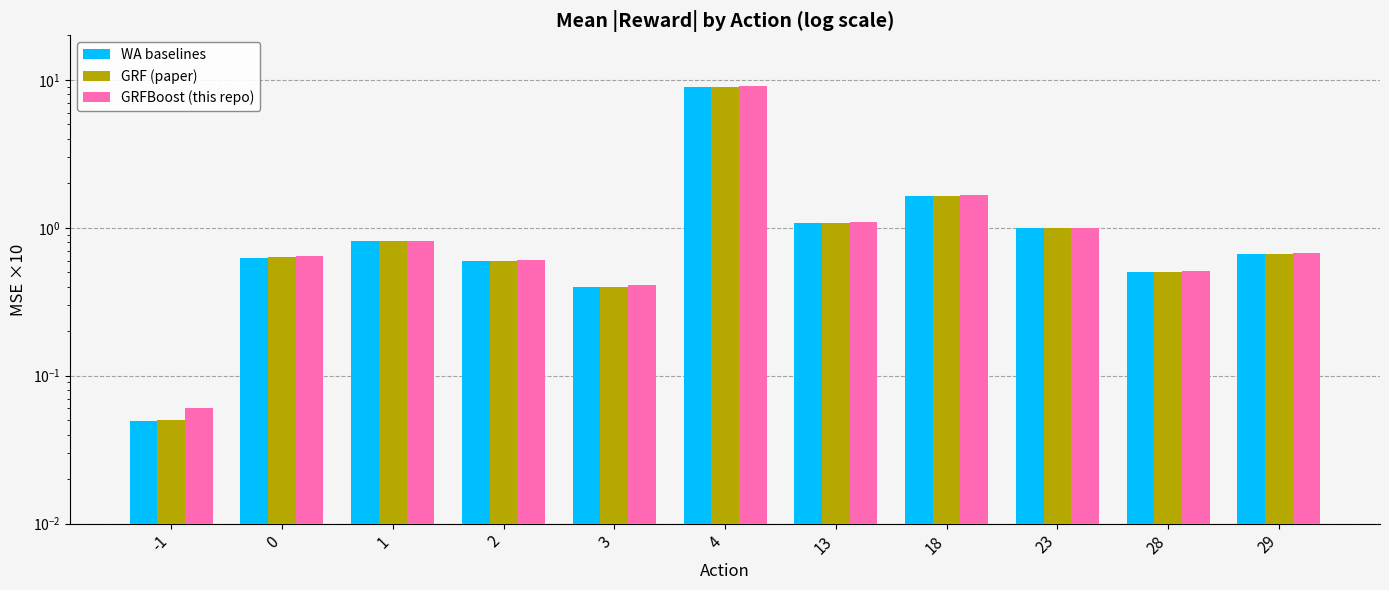

Where is GRFBoost (this repo) nearest to the value 4?

18